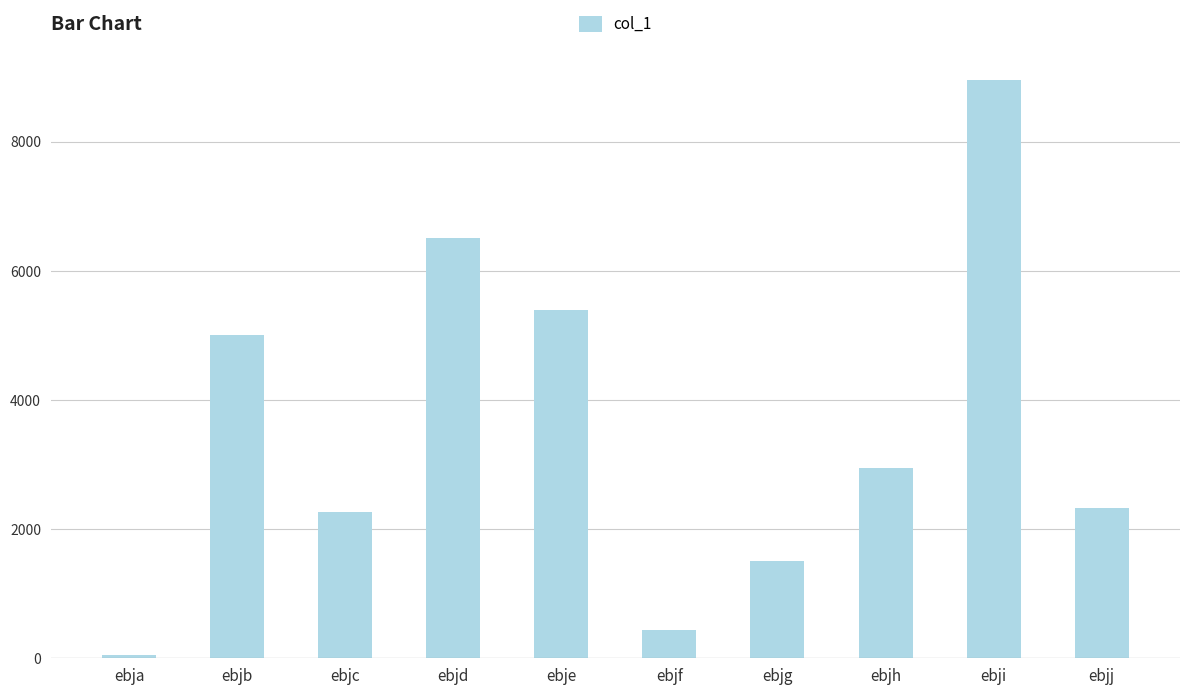

What is the change in value from ebja to ebjc?

+2213